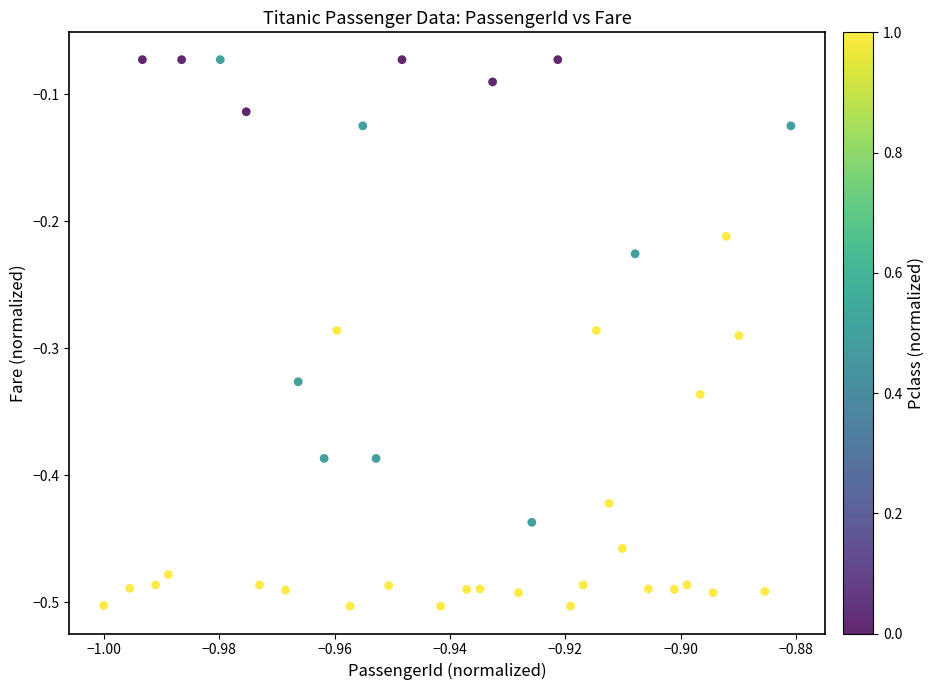

What is the range of Y values (max minus min)?

0.4